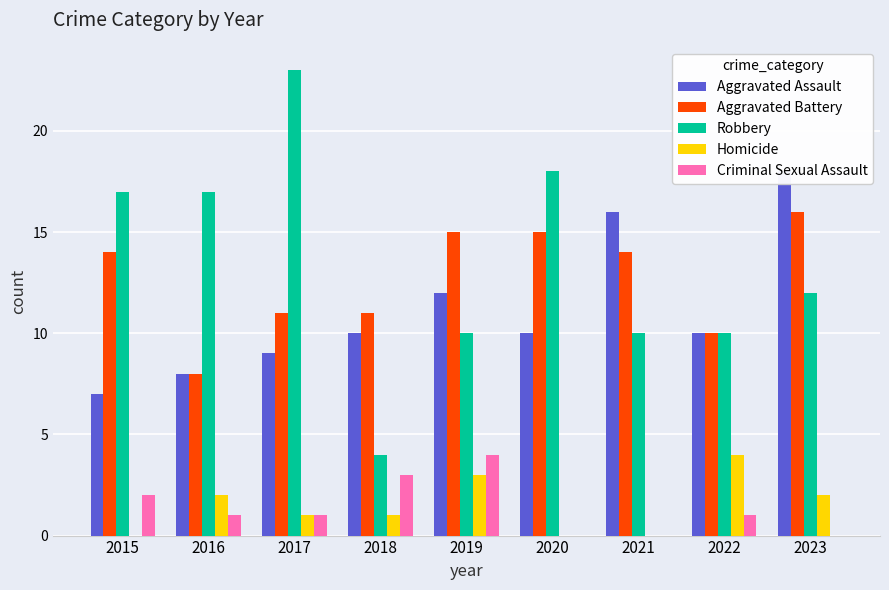

What is the total value across all series at 2021?

40